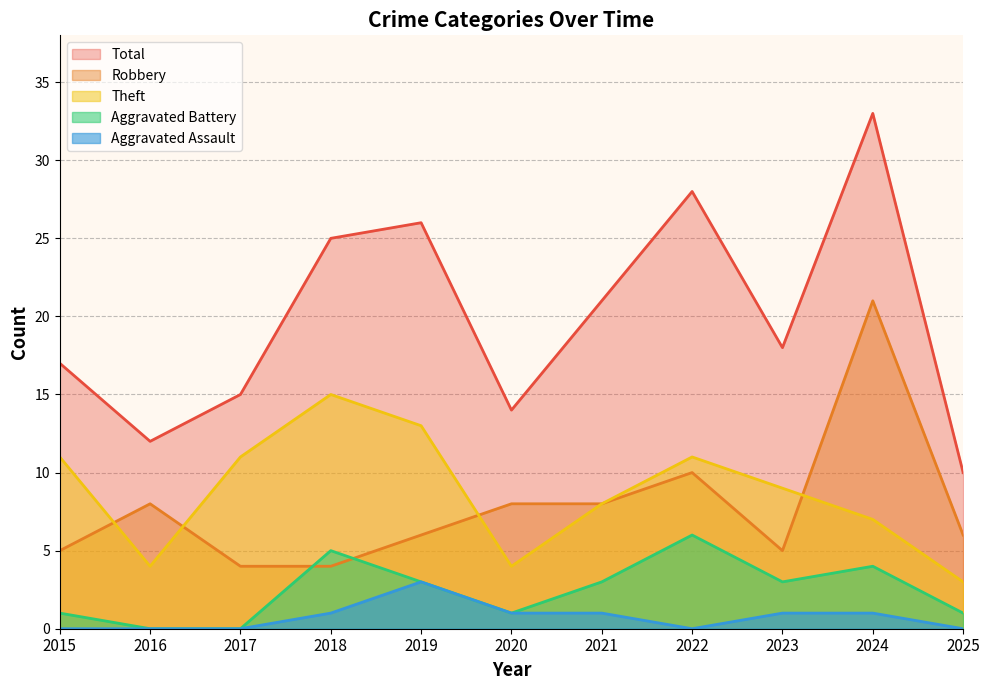

What is the difference between the Aggravated Assault values at 2025 and 2024?

1